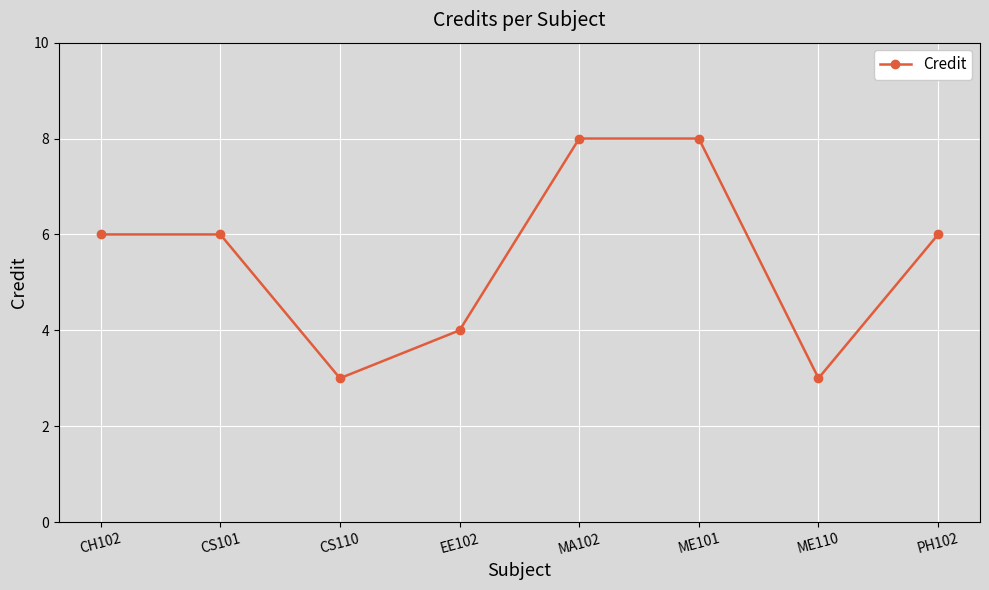

How many data points does each series have?

8